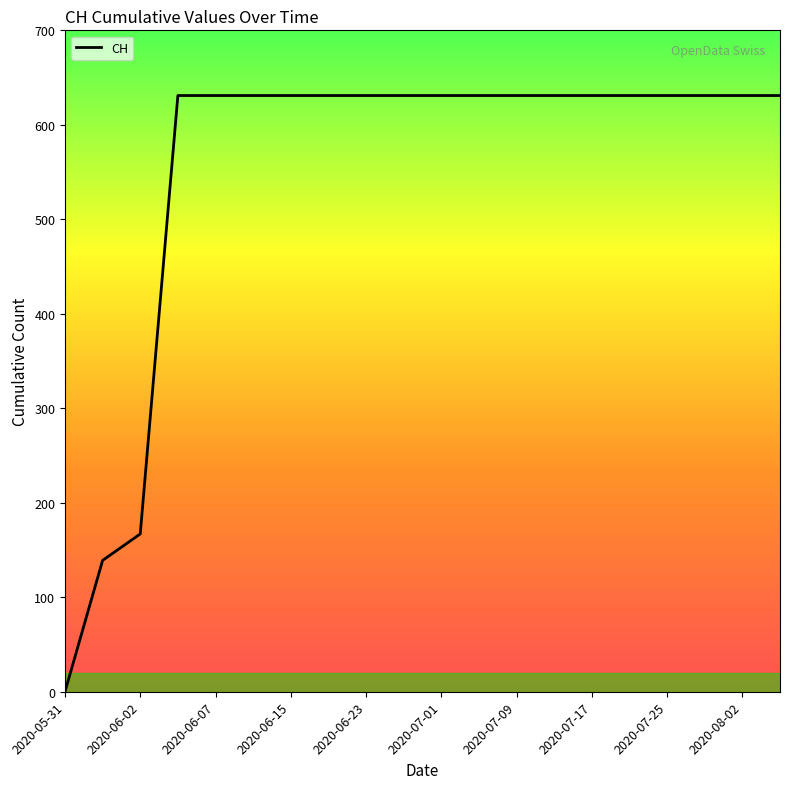

What is the greatest value displayed?

631